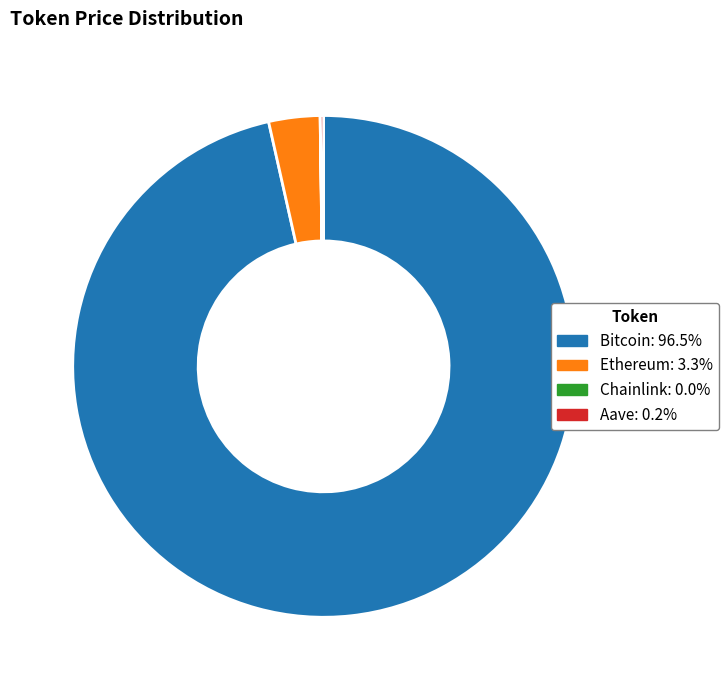

Which has a higher value, Ethereum or Bitcoin?

Bitcoin